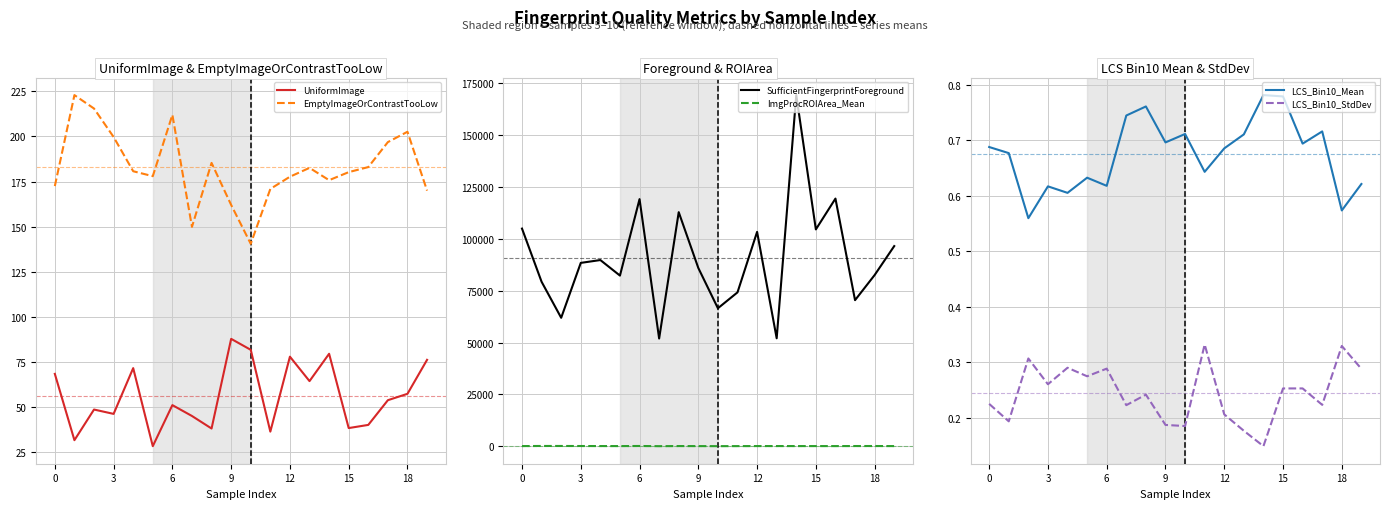

What are all the series names shown in the legend?

UniformImage, EmptyImageOrContrastTooLow, SufficientFingerprintForeground, ImgProcROIArea_Mean, LCS_Bin10_Mean, LCS_Bin10_StdDev